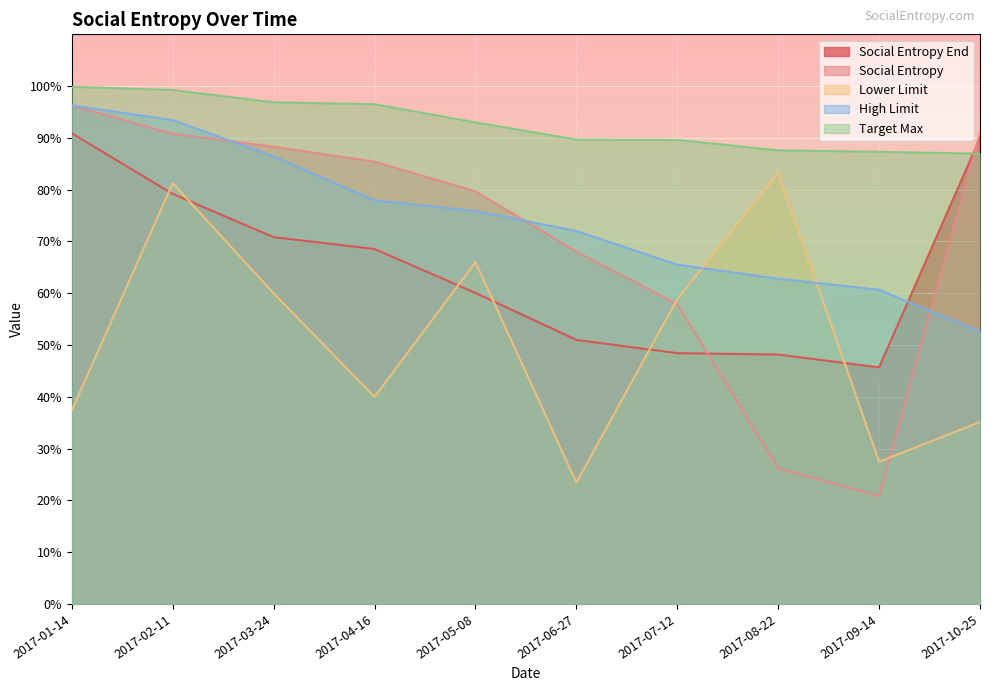

What is the label of the 2nd point from the left?

2017-02-11